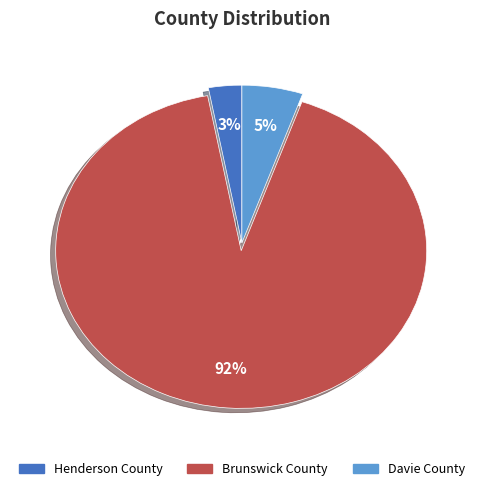

To the nearest percent, what portion does Brunswick County represent?

92%